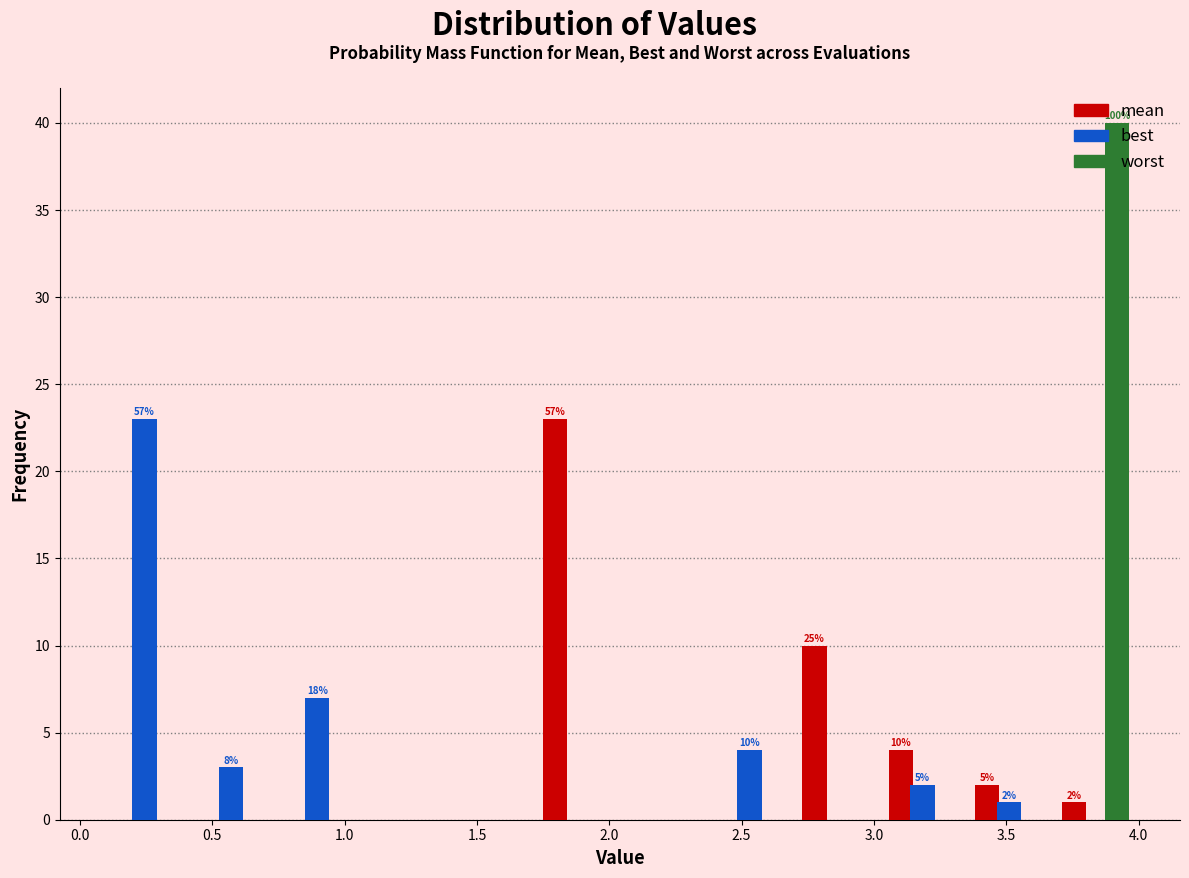

In the mean series, which range on the x-axis has the tallest bar?

1.70 to 2.05